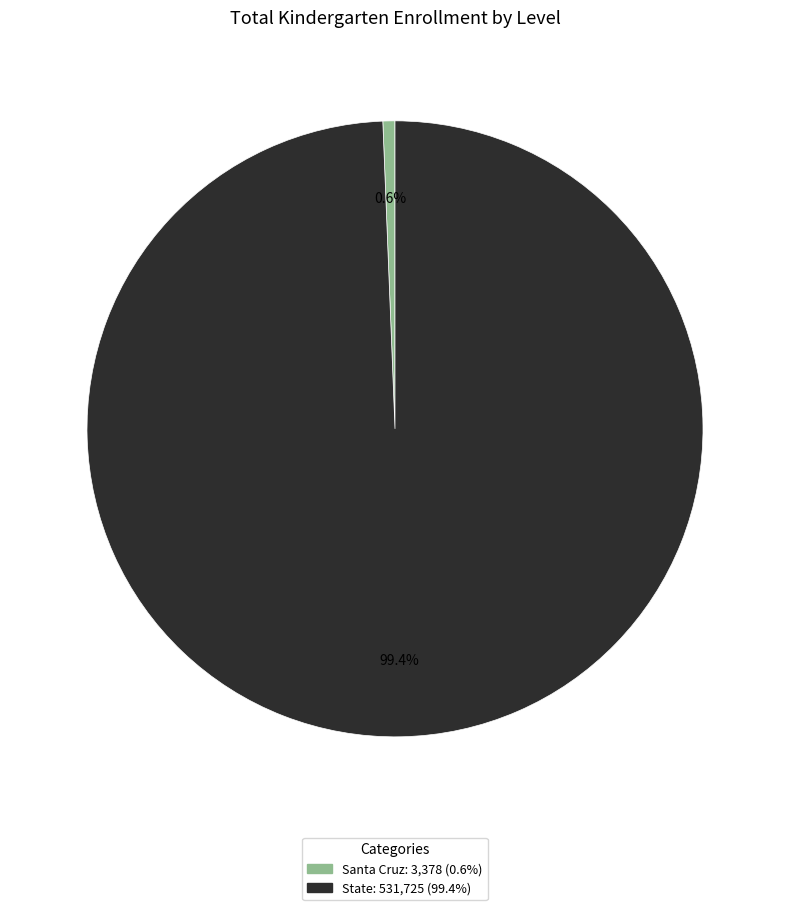

Which has a higher value, Santa Cruz or State?

State